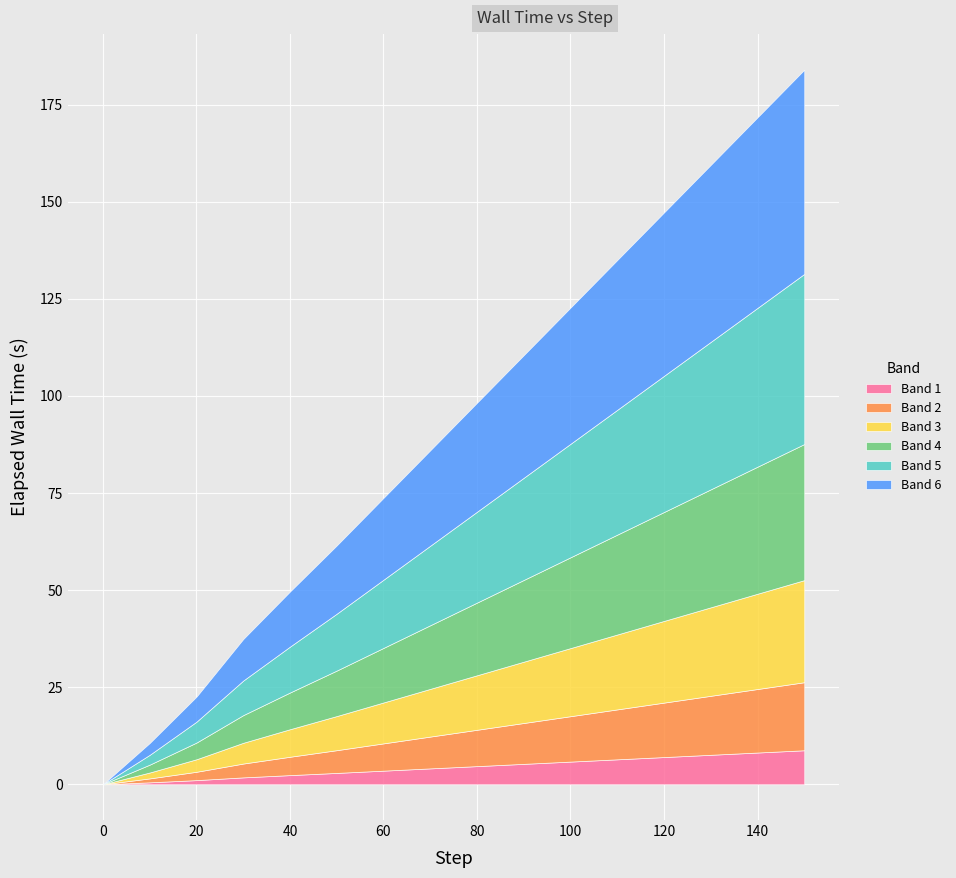

Is it true that Value equals 0 at 5?

True